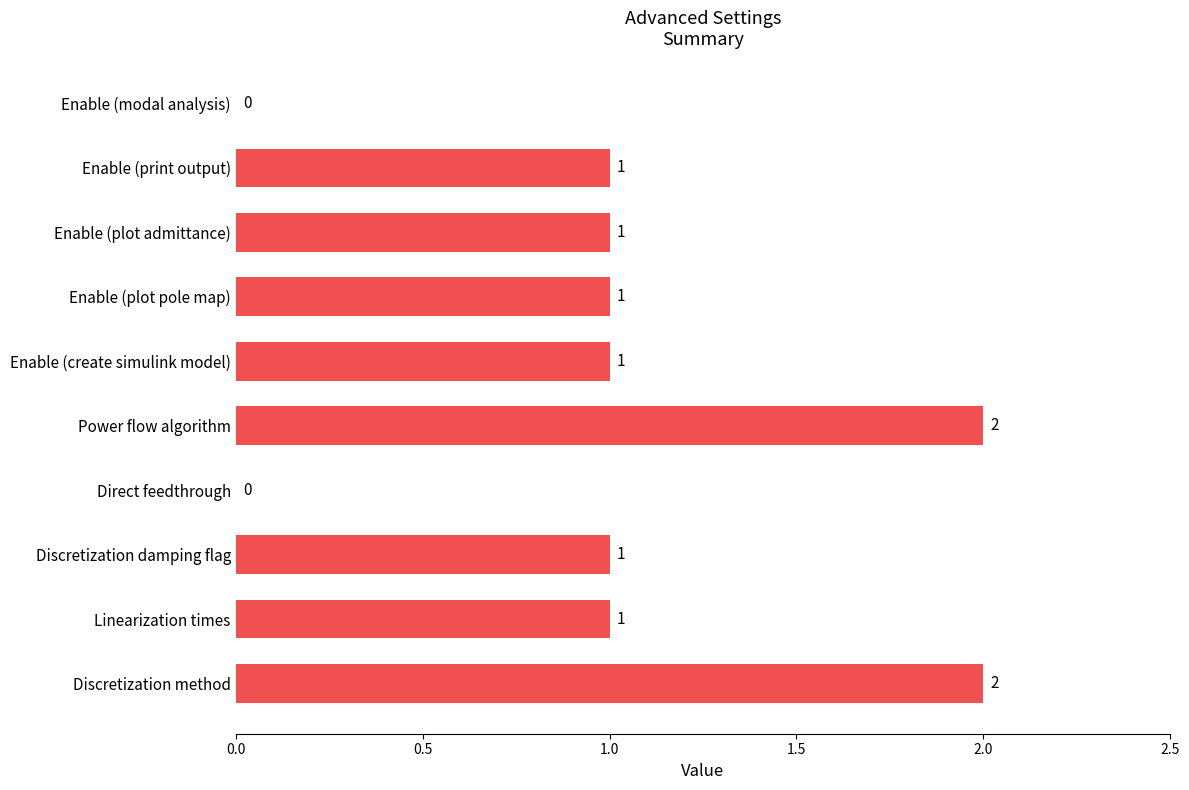

What is the sum of all values?

10